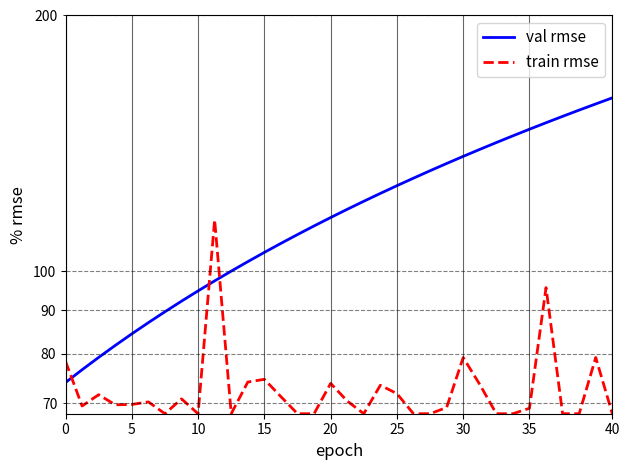

Reading left to right, transcribe all the data shown in this chart.

val rmse: 74.0	76.6	79.2	81.8	84.4	87.0	89.6	92.2	94.8	97.5	100.1	102.7	105.3	107.9	110.5	113.1	115.7	118.3	120.9	123.5	126.1	128.7	131.3	133.9	136.5	139.2	141.8	144.4	147.0	149.6	152.2	154.8	157.4	160.0
train rmse: 78.4	69.4	71.6	69.7	69.7	70.2	68.0	70.8	68.0	115.0	68.0	74.1	74.6	71.2	68.0	68.0	73.8	70.4	68.0	73.5	71.8	68.0	68.0	69.2	79.2	73.6	68.0	68.0	69.0	95.7	68.0	68.0	79.2	68.0